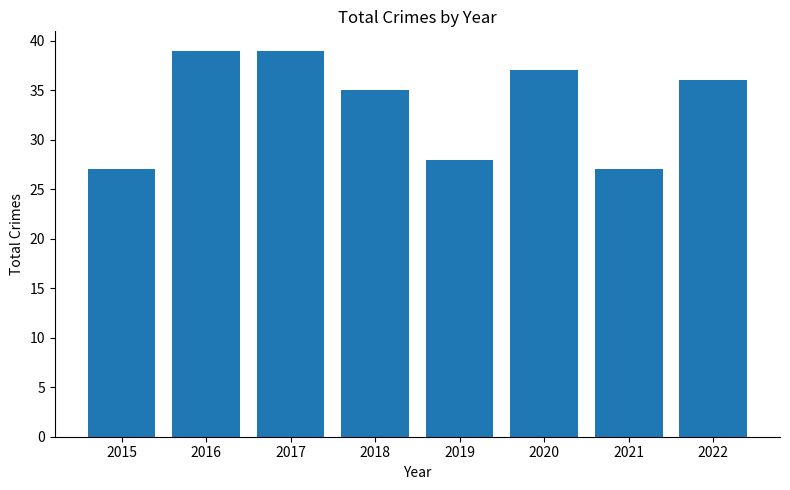

Is it true that the value at 2022 is 64?

False